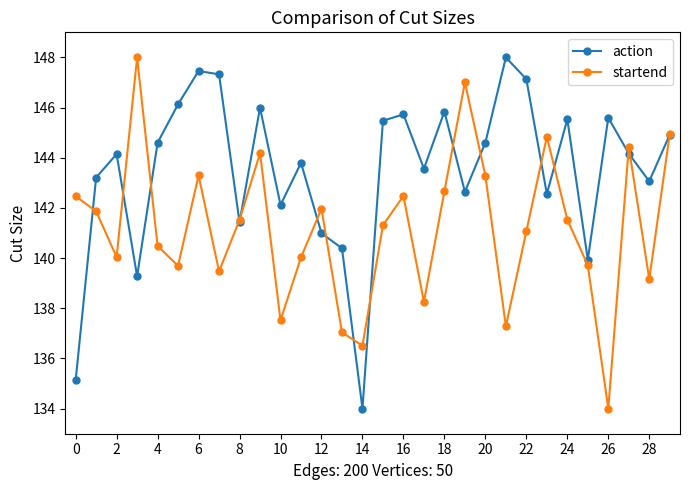

What are all the series names shown in the legend?

action, startend